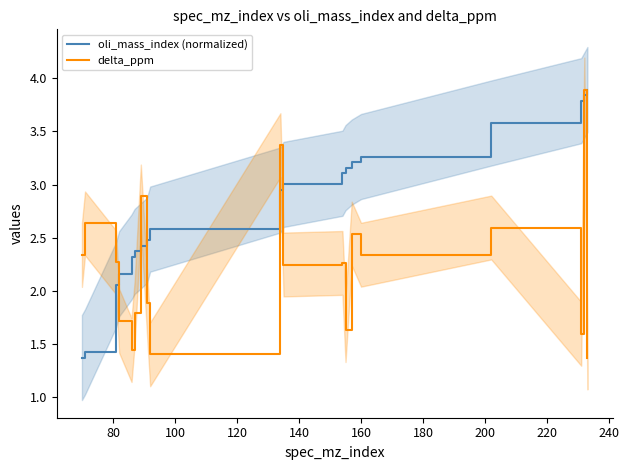

Which series ends up on top after the final intersection of oli_mass_index (normalized) and delta_ppm?

oli_mass_index (normalized)